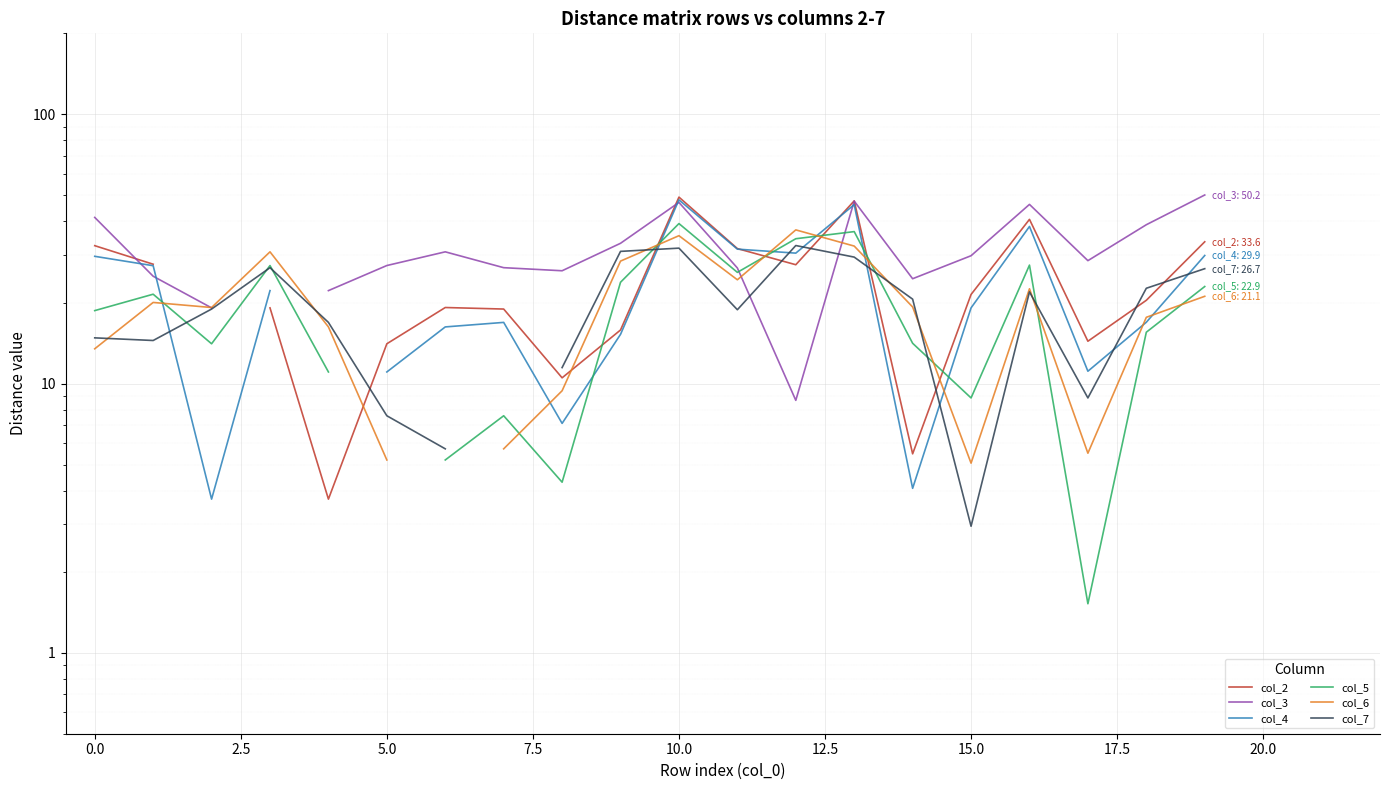

The value of col_5 at 13 is 23.6. True or false?

False